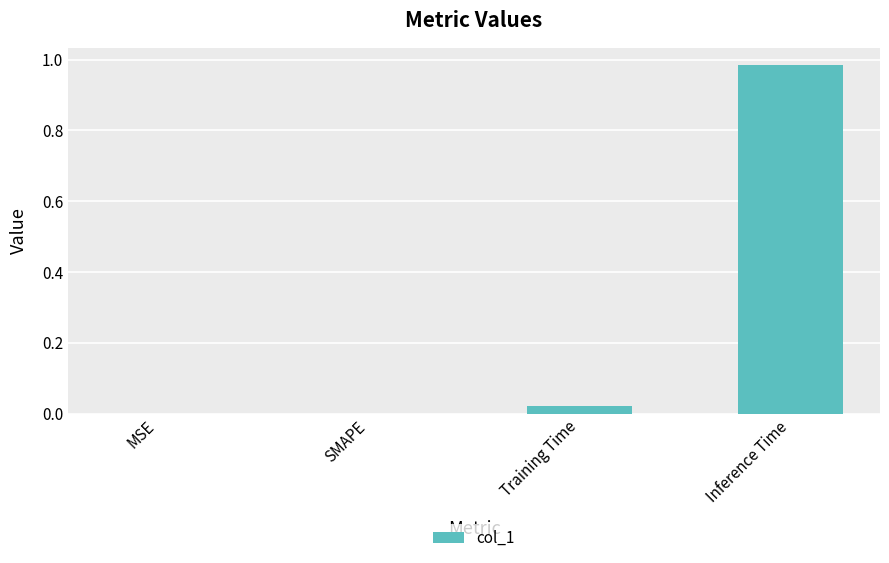

What is the change in value from MSE to Inference Time?

+1.0